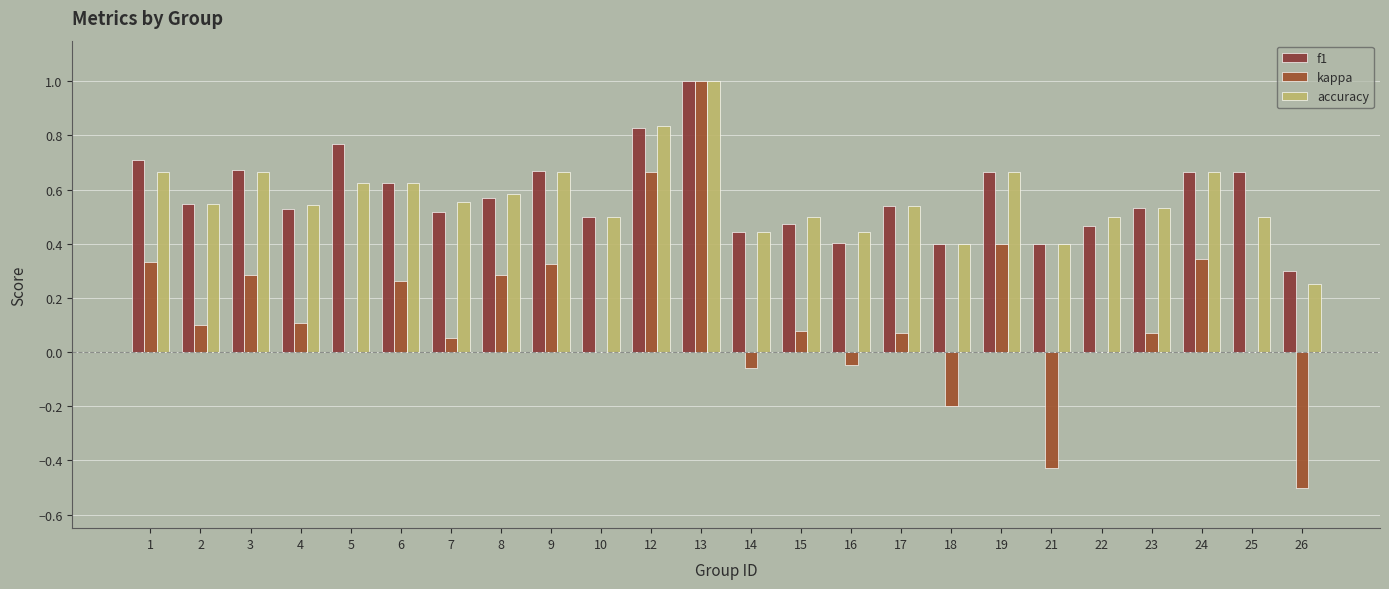

What is the value of the accuracy bar at the 18th from the left?

0.7